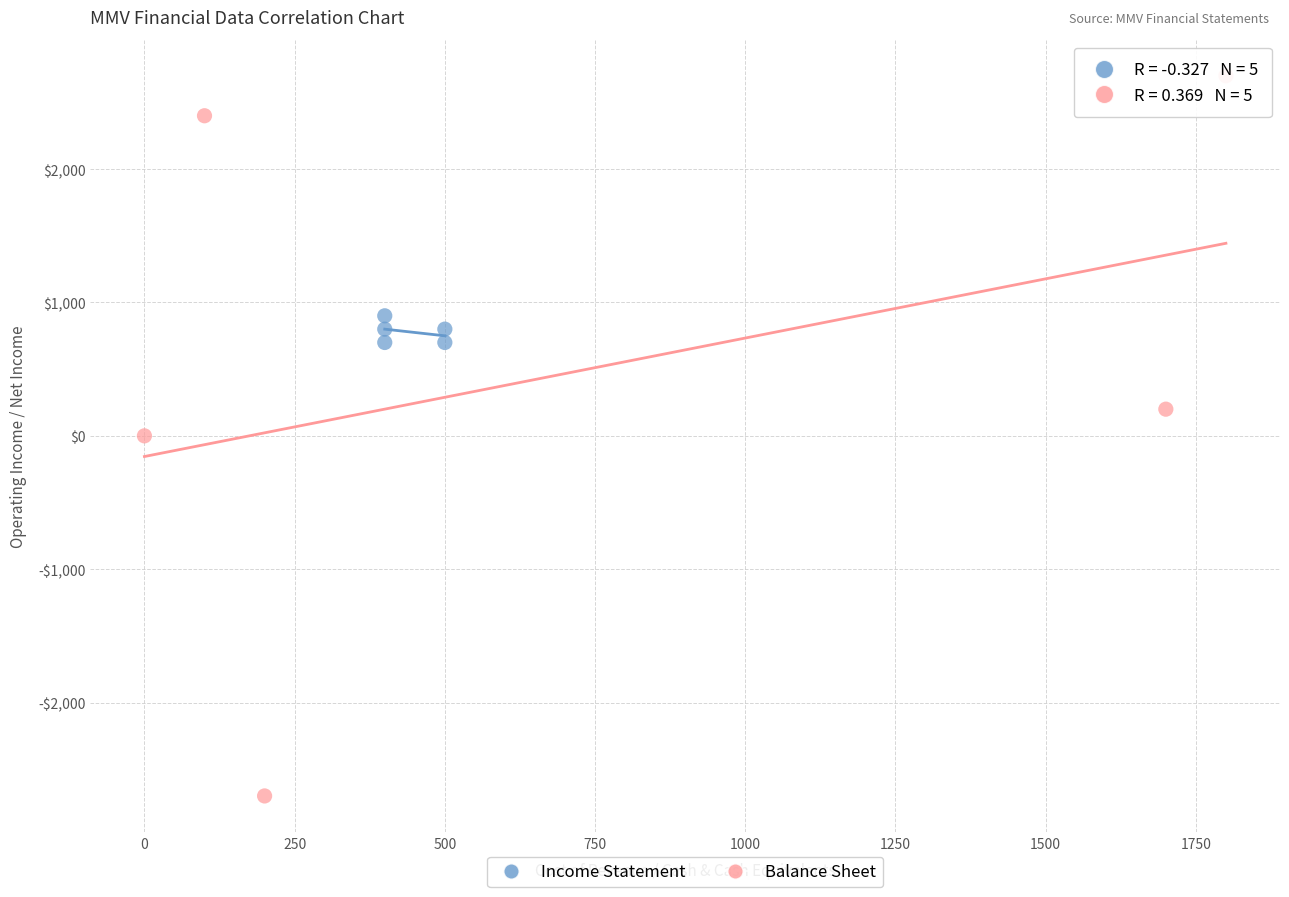

What are all the series names shown in the legend?

Income Statement, Balance Sheet